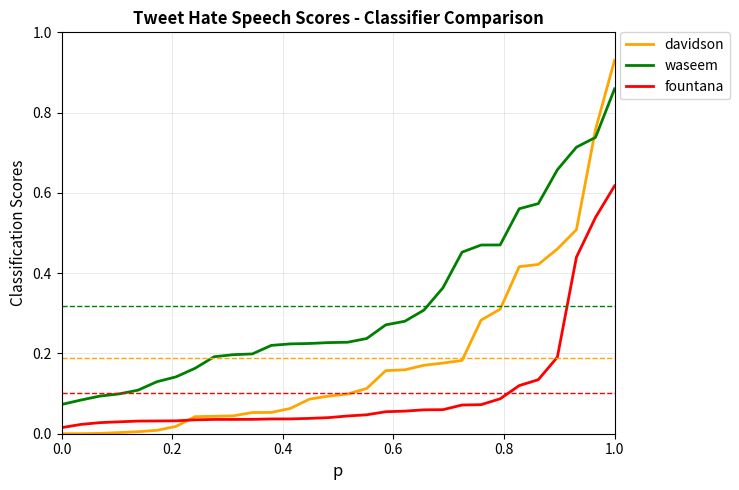

Does the chart have visible grid lines?

Yes